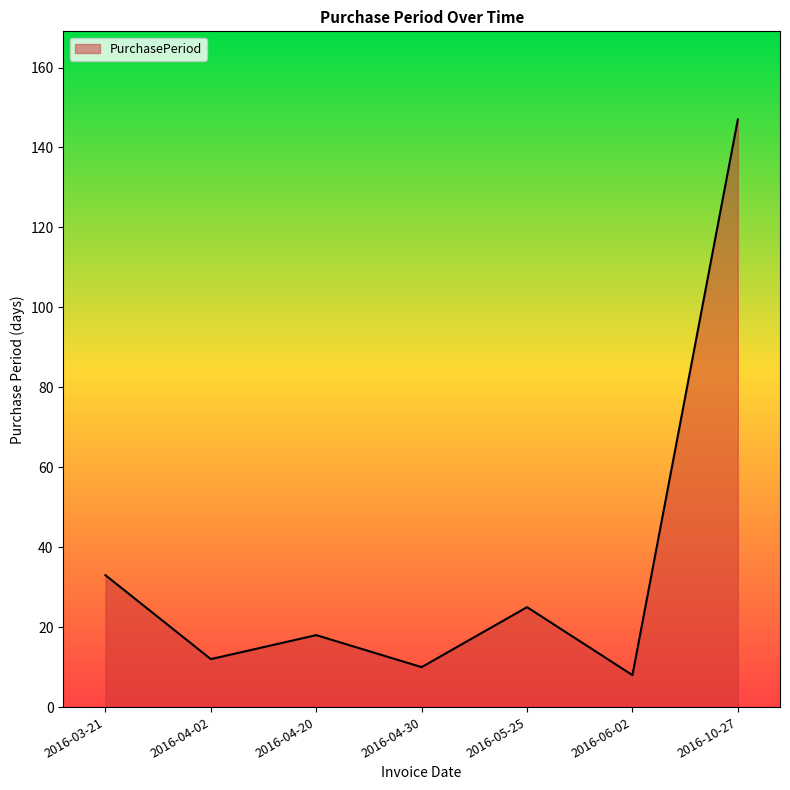

Reading left to right, list all the values displayed in this chart.

33	12	18	10	25	8	147